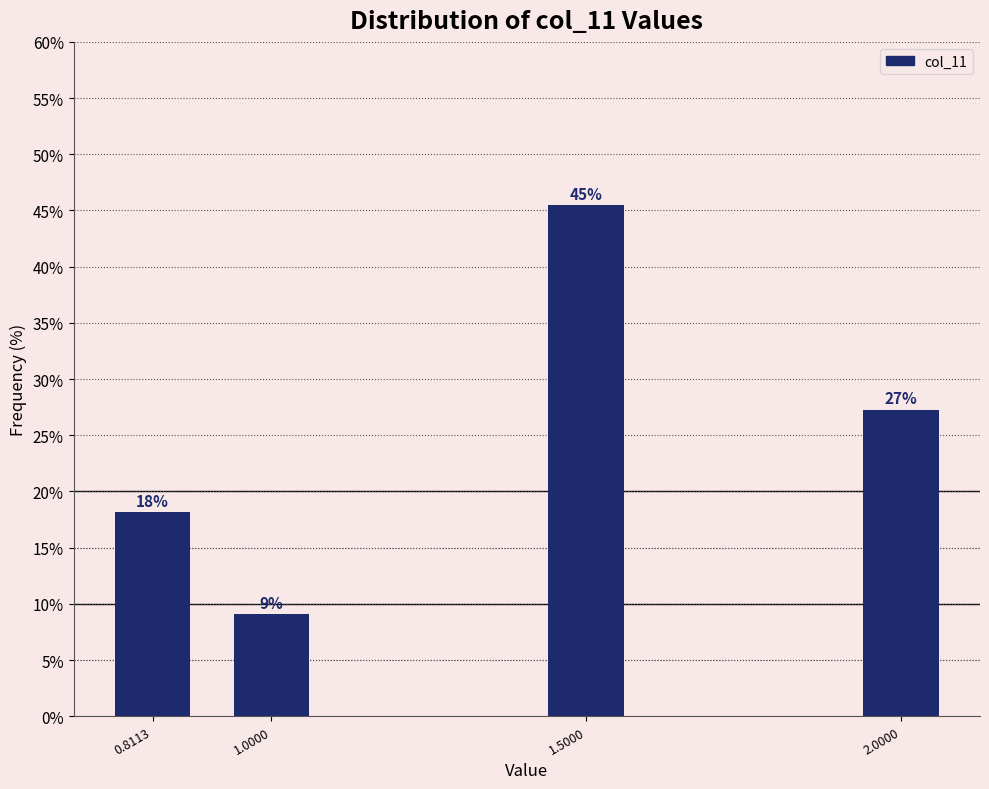

Does the chart contain any negative values?

No